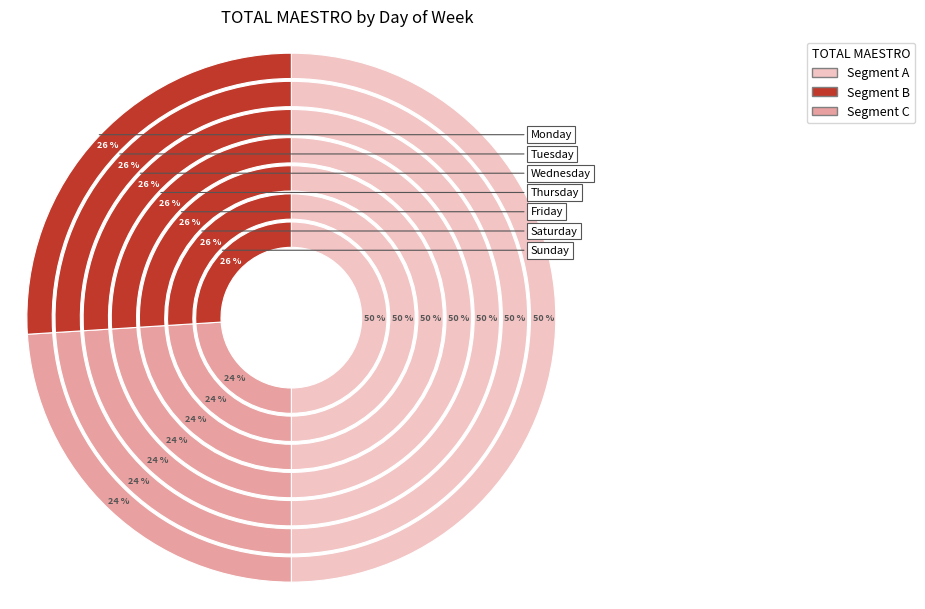

Does Sunday account for over 50% of the chart?

No